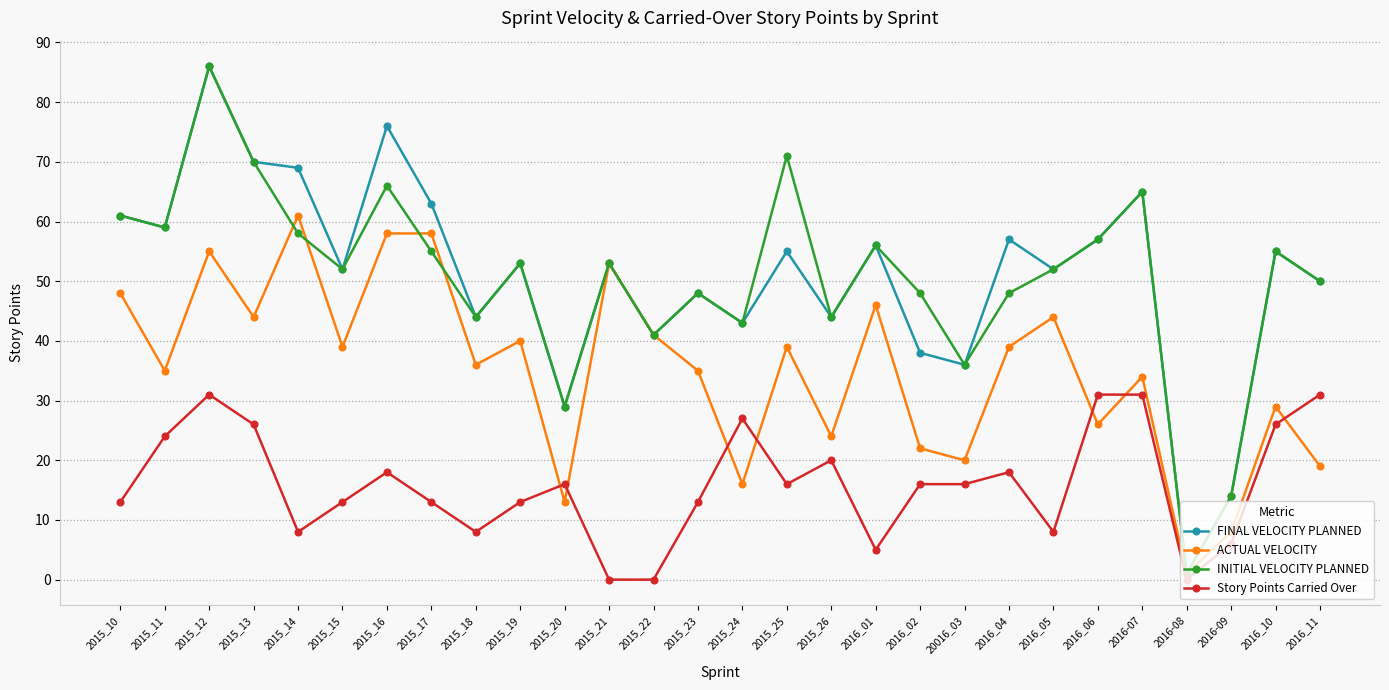

True or false: Story Points Carried Over has a value of 24 at 2015_16.

False